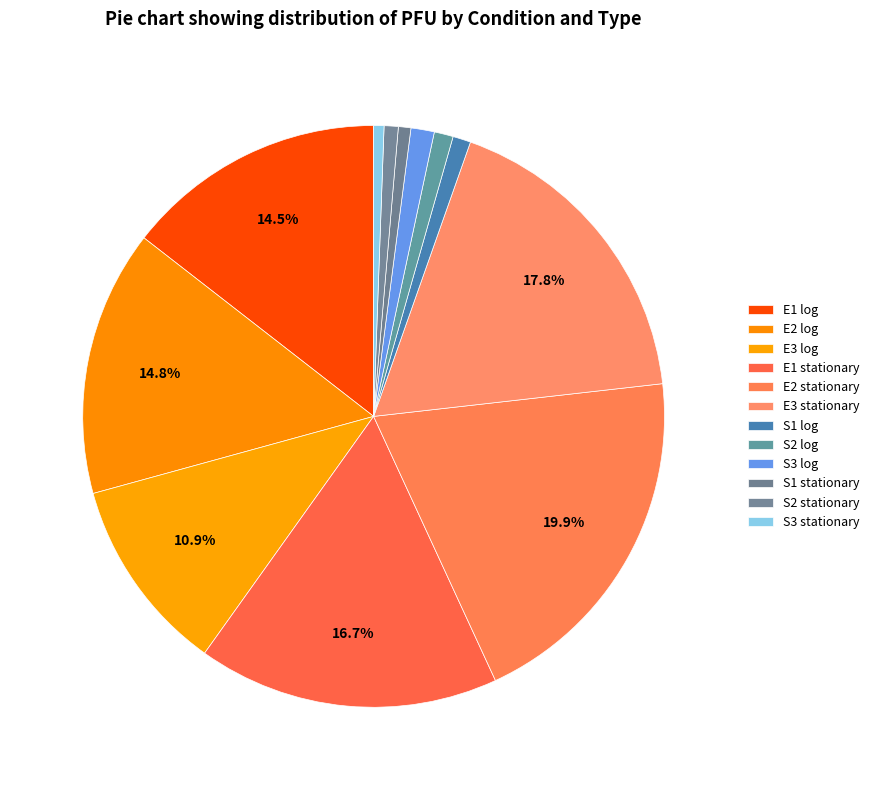

How many slices are in this pie chart?

12